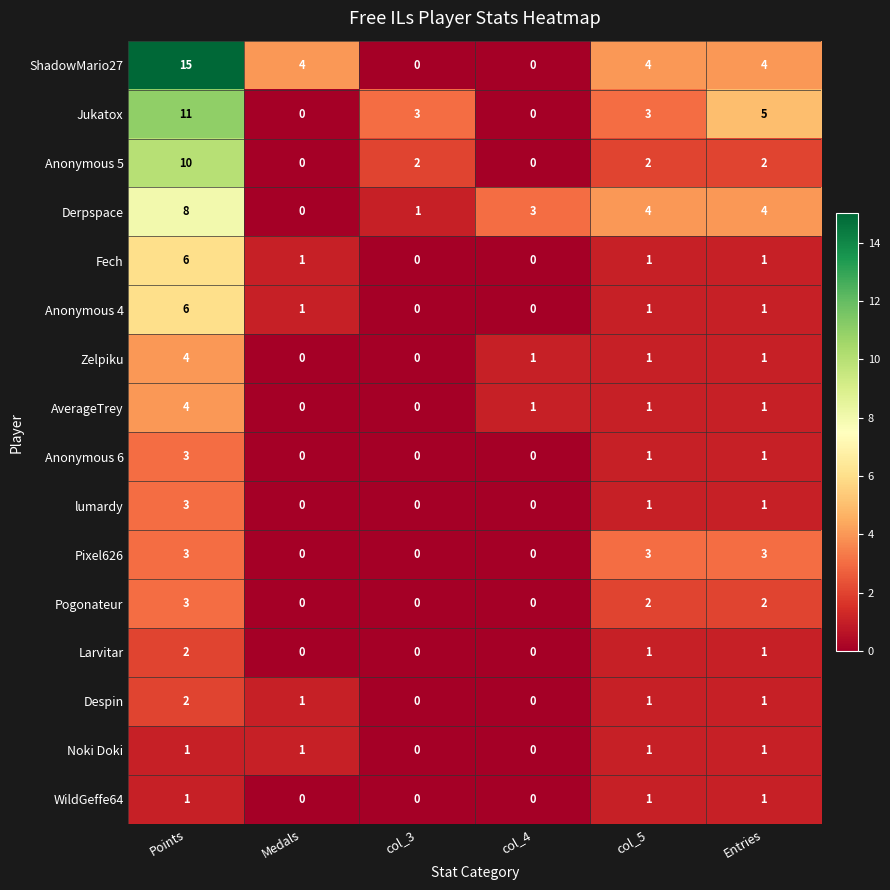

What is the difference between the maximum and minimum values in the Anonymous 4 series?

6